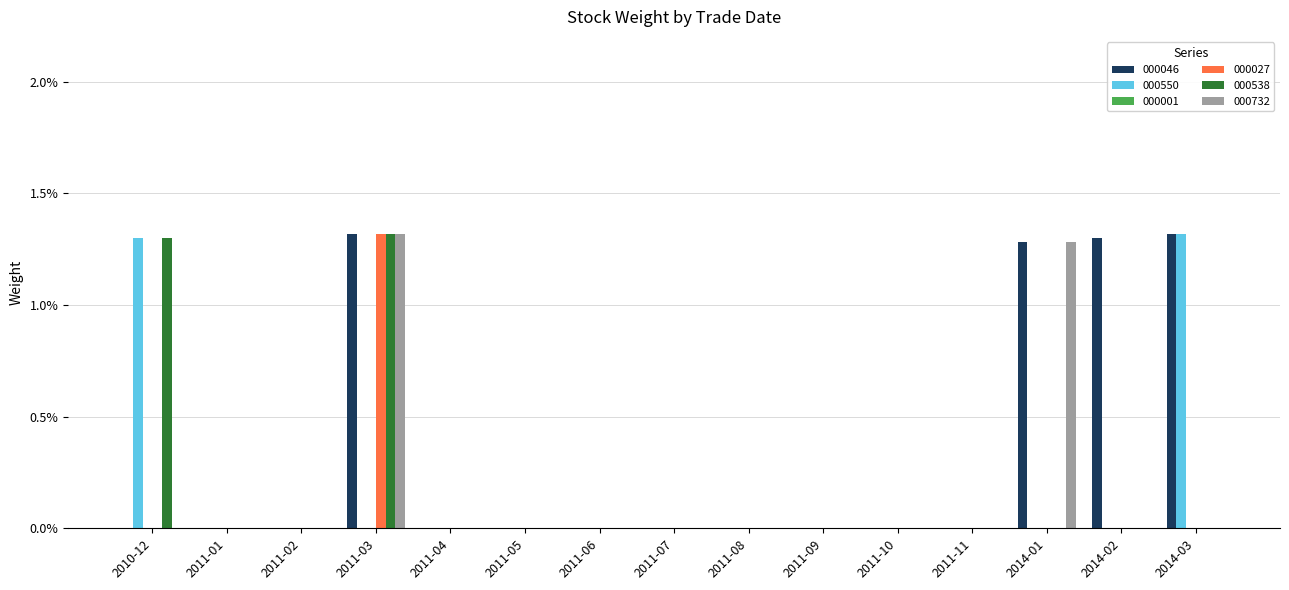

At which label does 000046 reach its peak?

2011-03